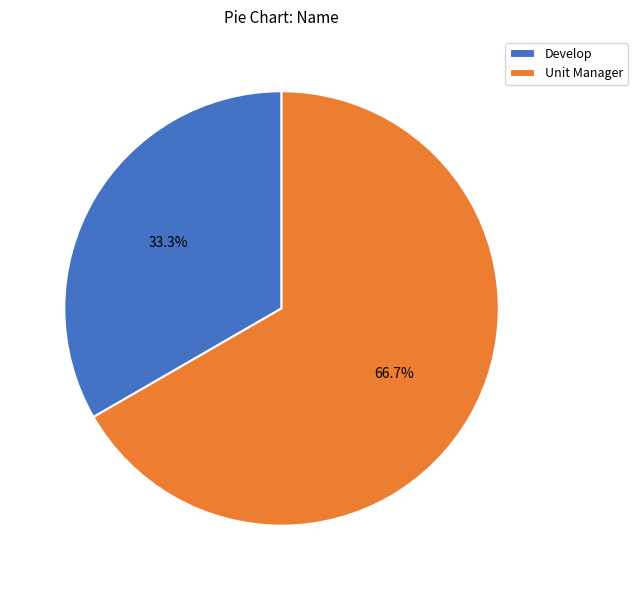

To the nearest percent, what portion does Develop represent?

33%